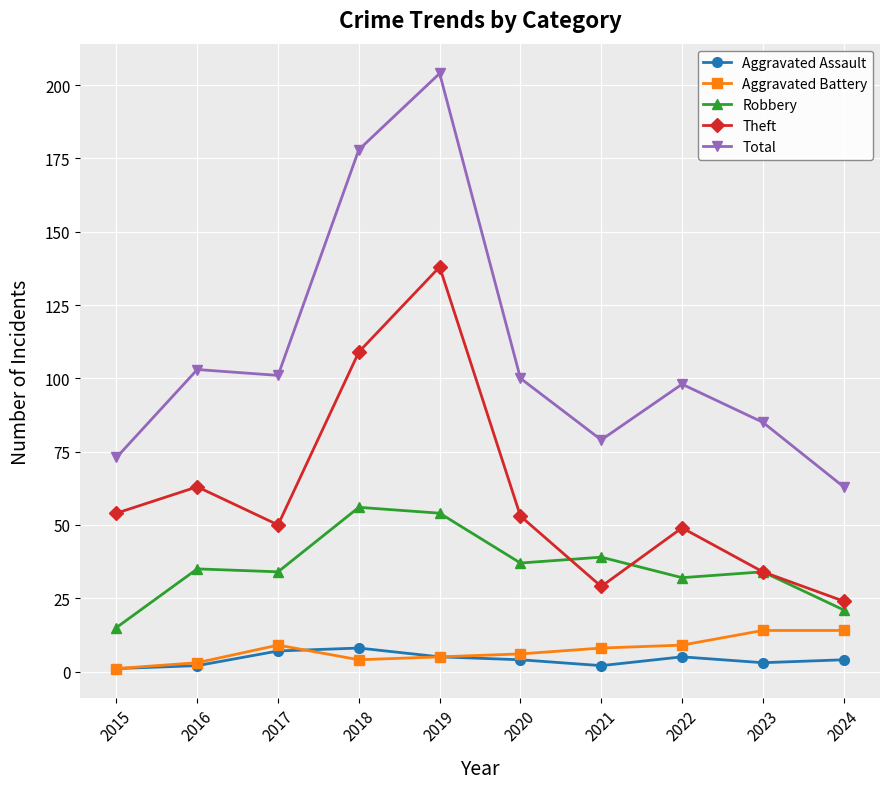

The value of Robbery at 2022 is 6. True or false?

False